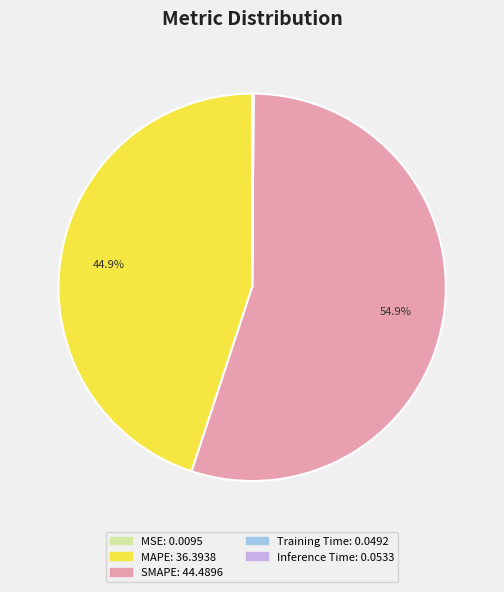

Is there any slice that represents more than half of the pie?

Yes